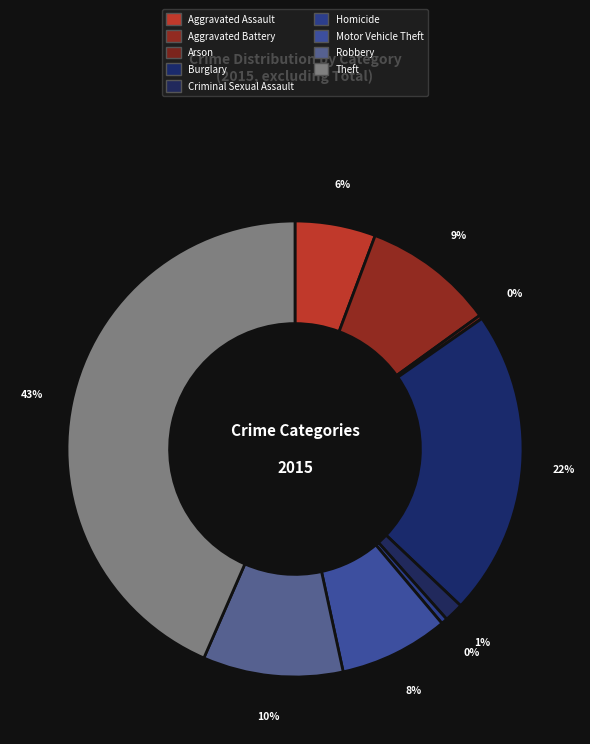

What is the total percentage of Criminal Sexual Assault and Homicide?

1.8%